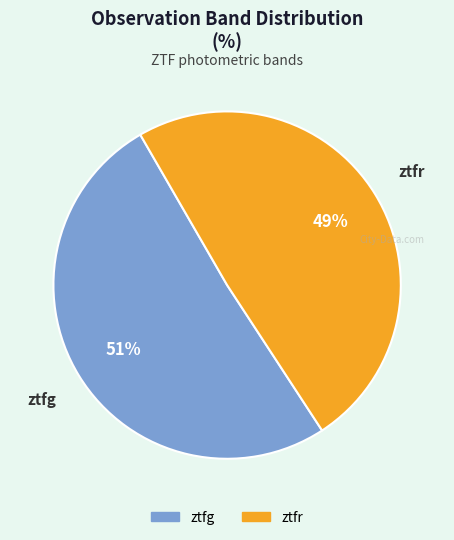

True or false: ztfg accounts for 42% of the total.

False